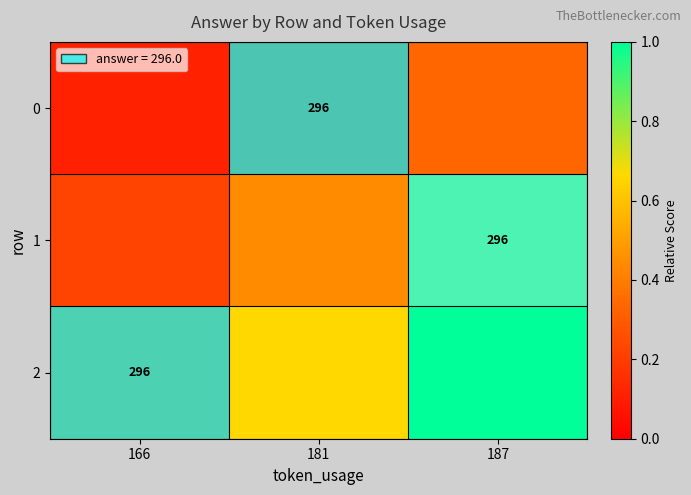

What is the maximum value shown in the chart?

1.0